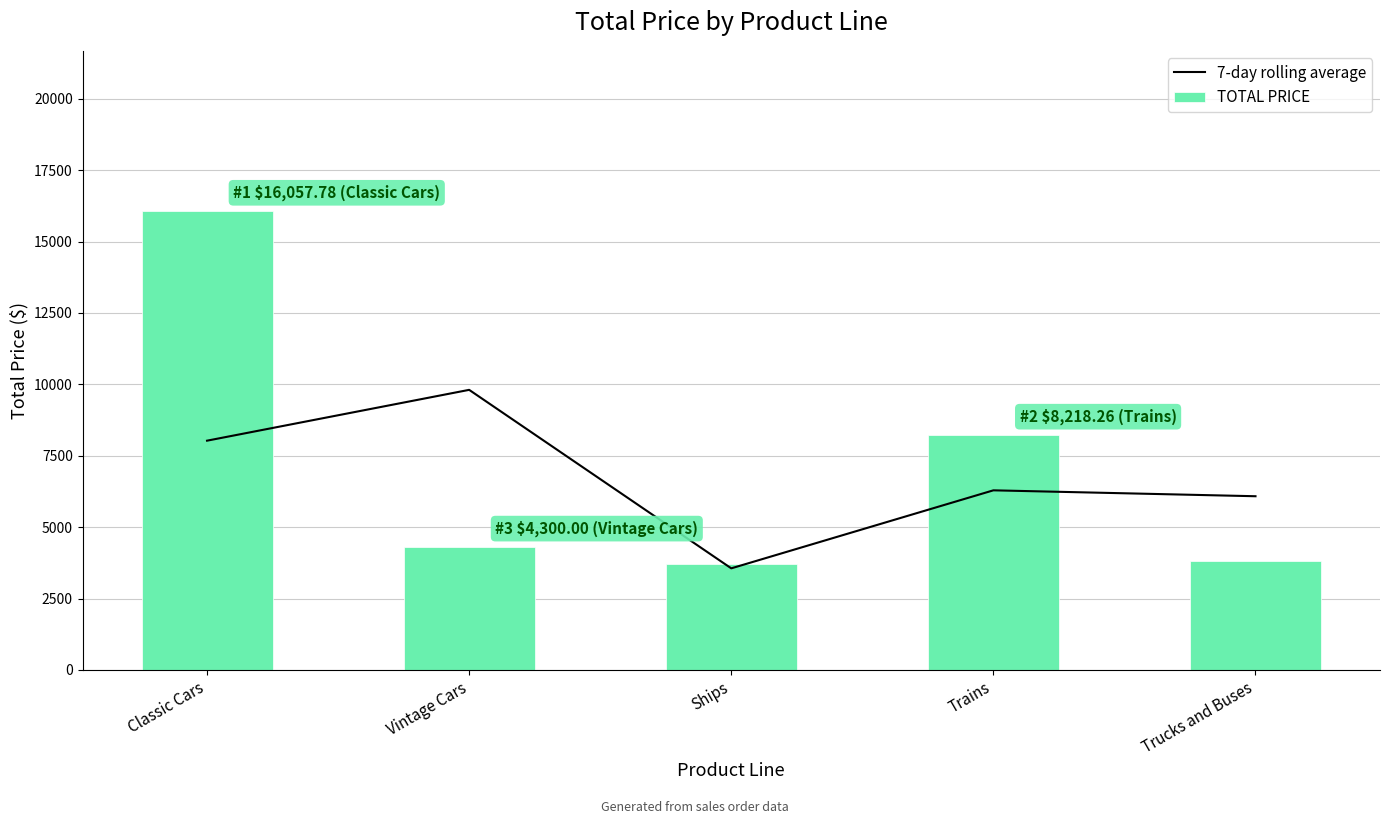

Reading left to right, extract all data points from this chart.

7-day rolling average: Classic Cars=8028.9	Vintage Cars=9808.5	Ships=3559.2	Trains=6290.7	Trucks and Buses=6083.7
TOTAL PRICE: Classic Cars=16057.8	Vintage Cars=4300.0	Ships=3724.2	Trains=8218.3	Trucks and Buses=3800.0